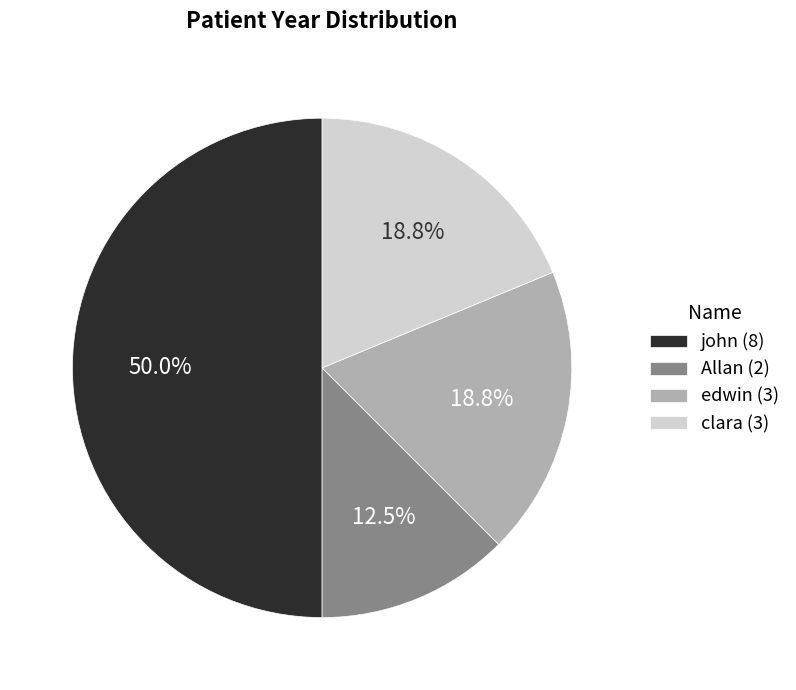

Which has a higher value, john or Allan?

john